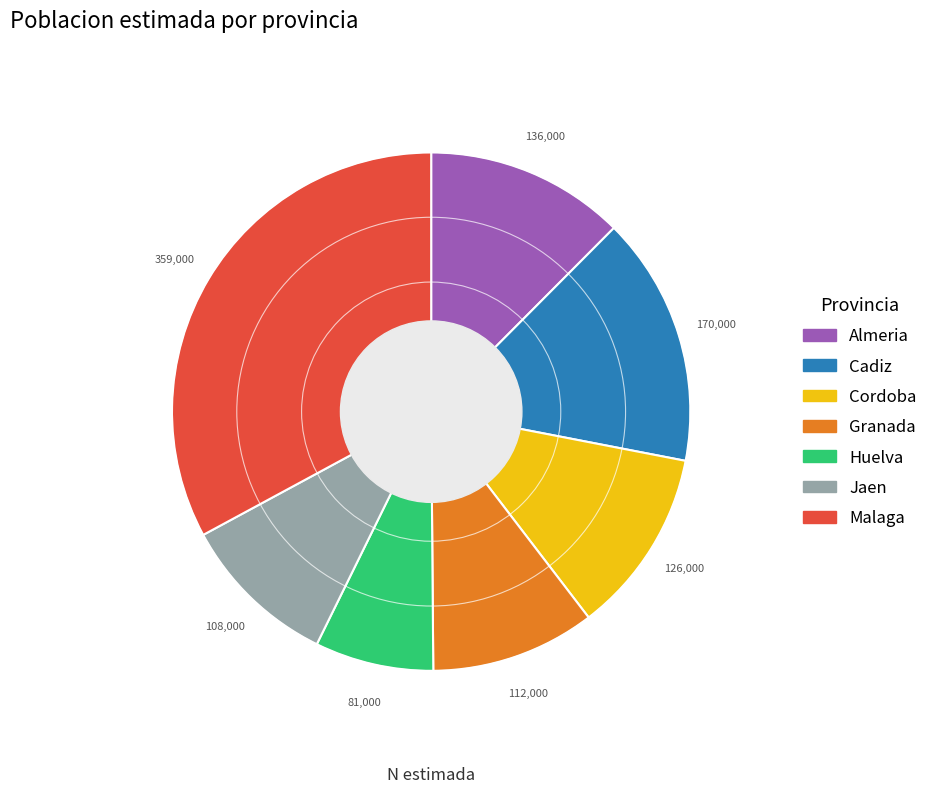

Approximately how many times larger is the value at Jaen compared to Huelva?

1.3